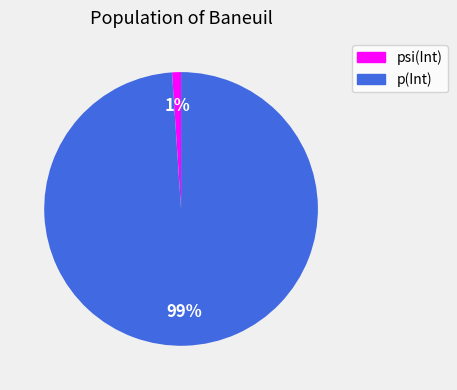

To the nearest percent, what is the difference between the p(Int) and psi(Int) slice percentages?

98%